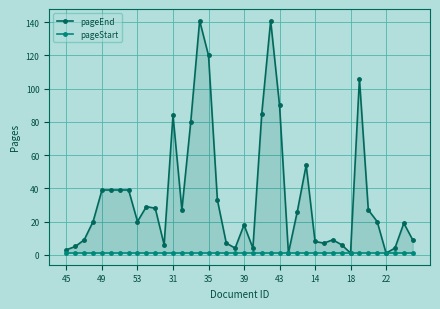

True or false: pageStart and pageEnd intersect in this chart.

False